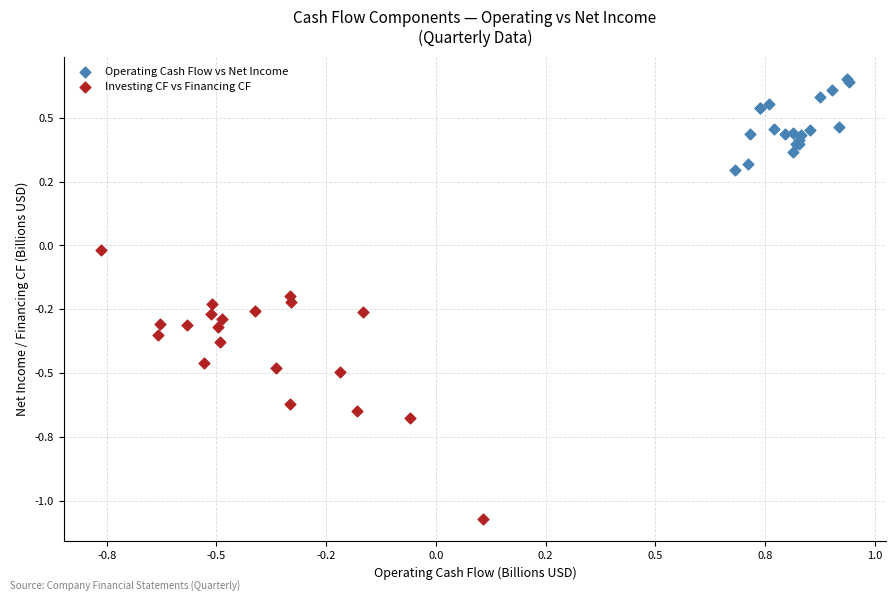

What are all the series names shown in the legend?

Operating Cash Flow vs Net Income, Investing CF vs Financing CF